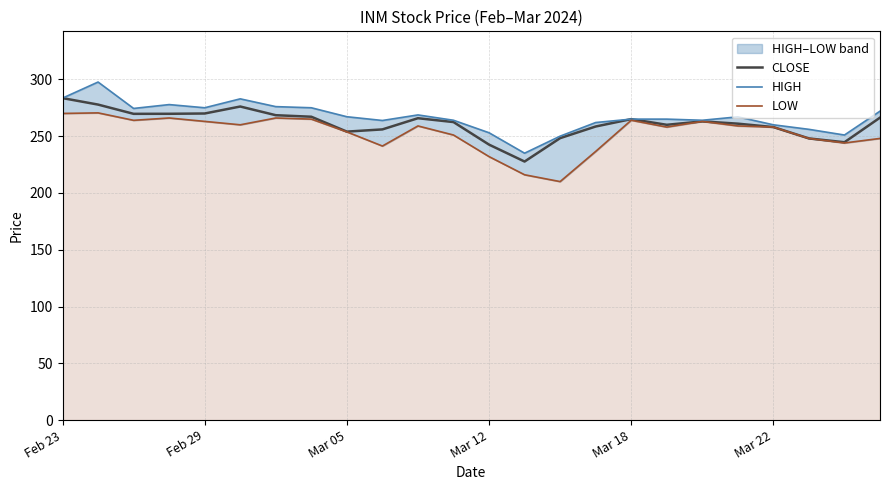

What is the difference between the maximum and second lowest values in the HIGH series?

47.6